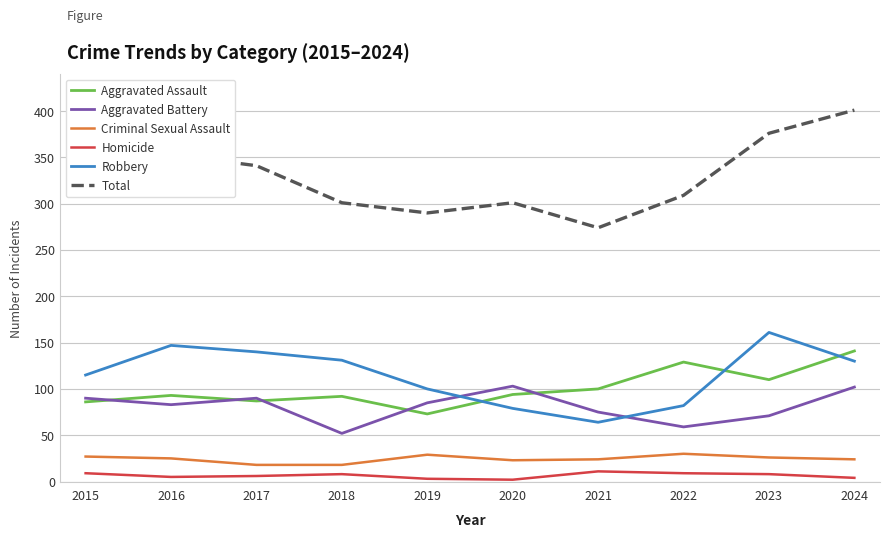

Which series has the largest total across all categories?

Total